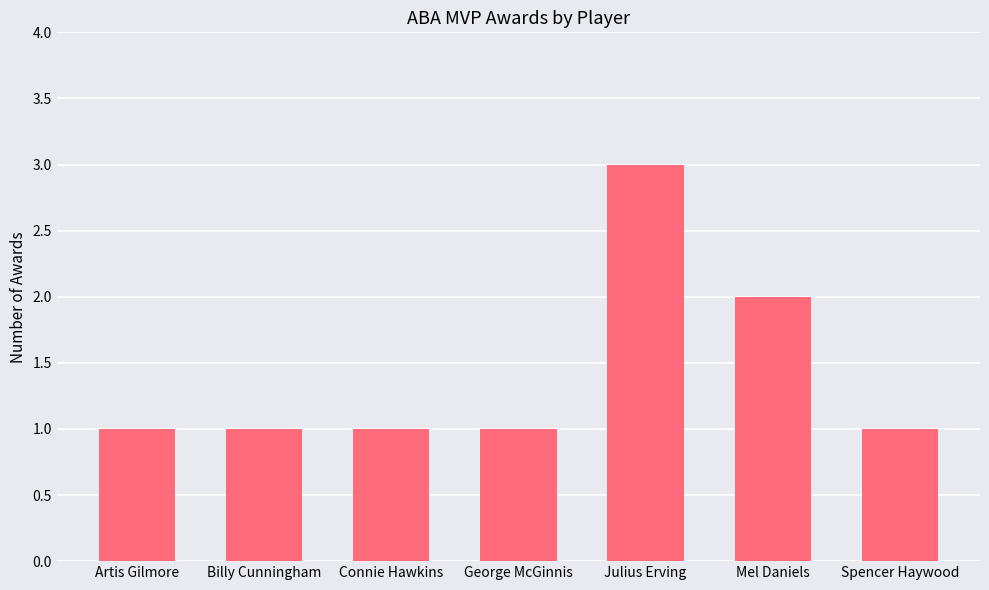

What is the greatest value displayed?

3